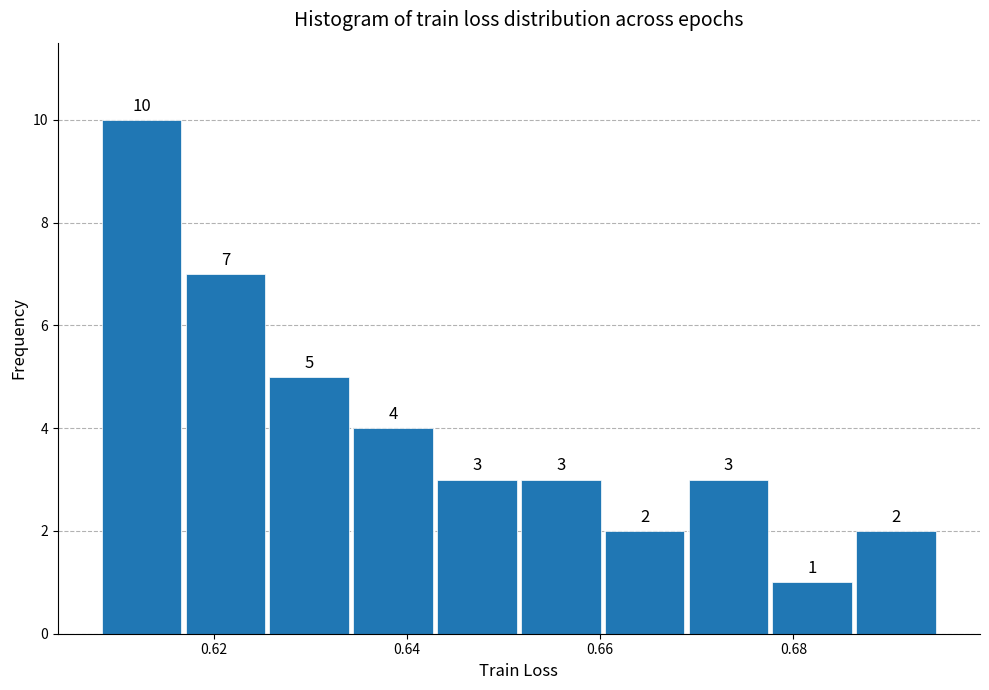

Reading left to right, list every bar in this chart as the range it spans on the x-axis followed by its height. The bar edges are not printed on the chart, so give them approximately, as read against the axis.

0.608 to 0.616: 10
0.616 to 0.626: 7
0.626 to 0.634: 5
0.634 to 0.642: 4
0.642 to 0.652: 3
0.652 to 0.660: 3
0.660 to 0.668: 2
0.668 to 0.678: 3
0.678 to 0.686: 1
0.686 to 0.694: 2